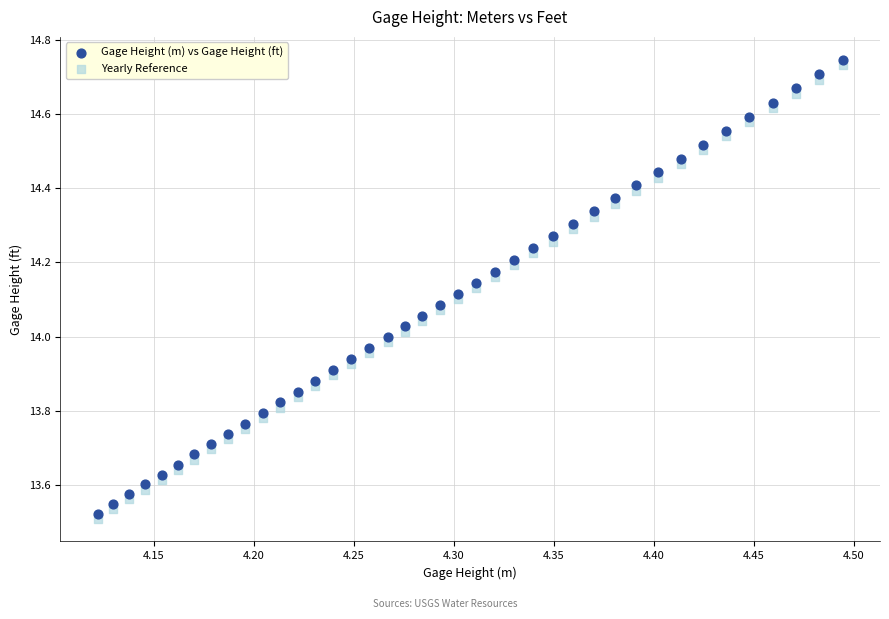

What are all the series names shown in the legend?

Gage Height (m) vs Gage Height (ft), Yearly Reference